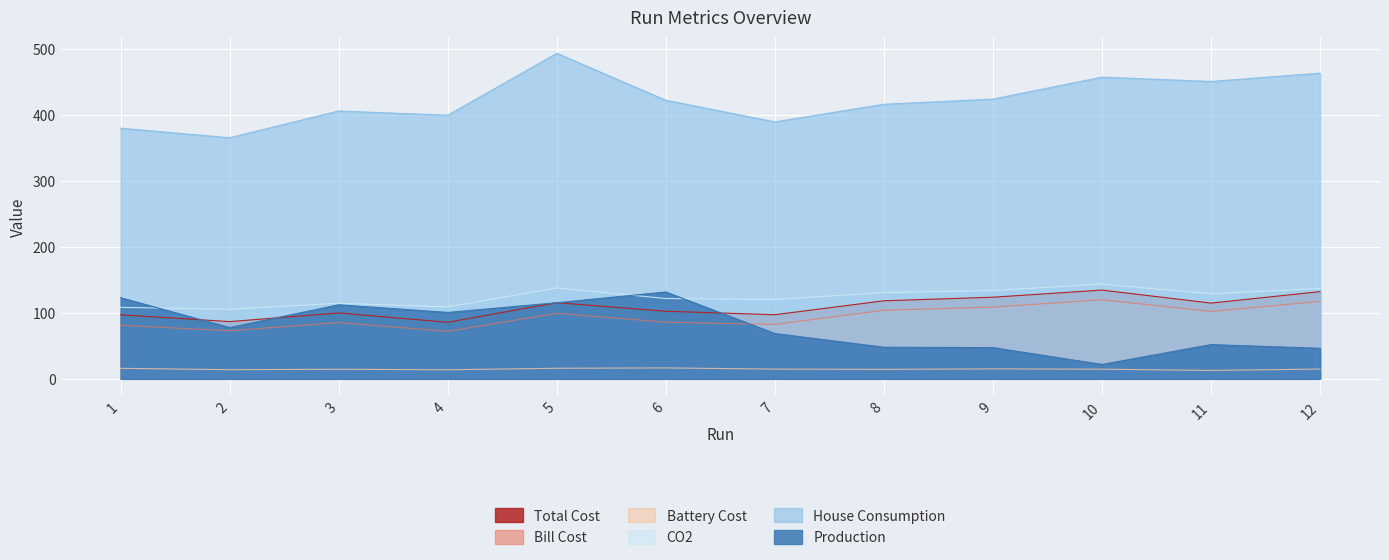

What is the sum of all Production values?

943.6